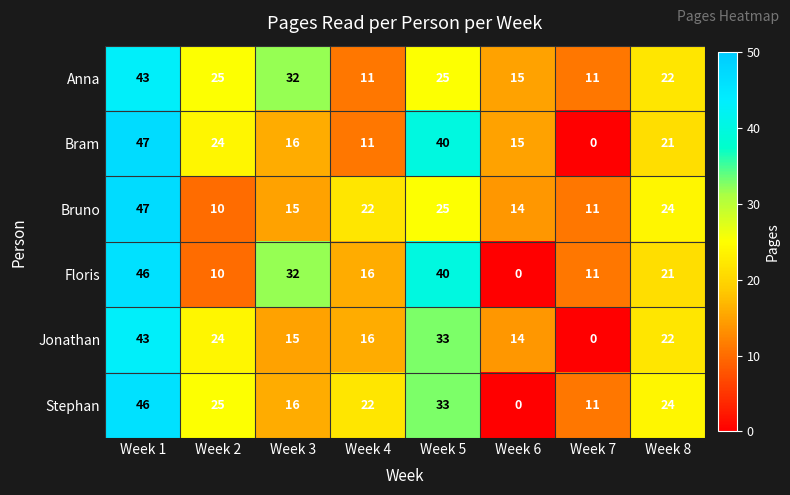

Which series has the largest total across all categories?

Anna